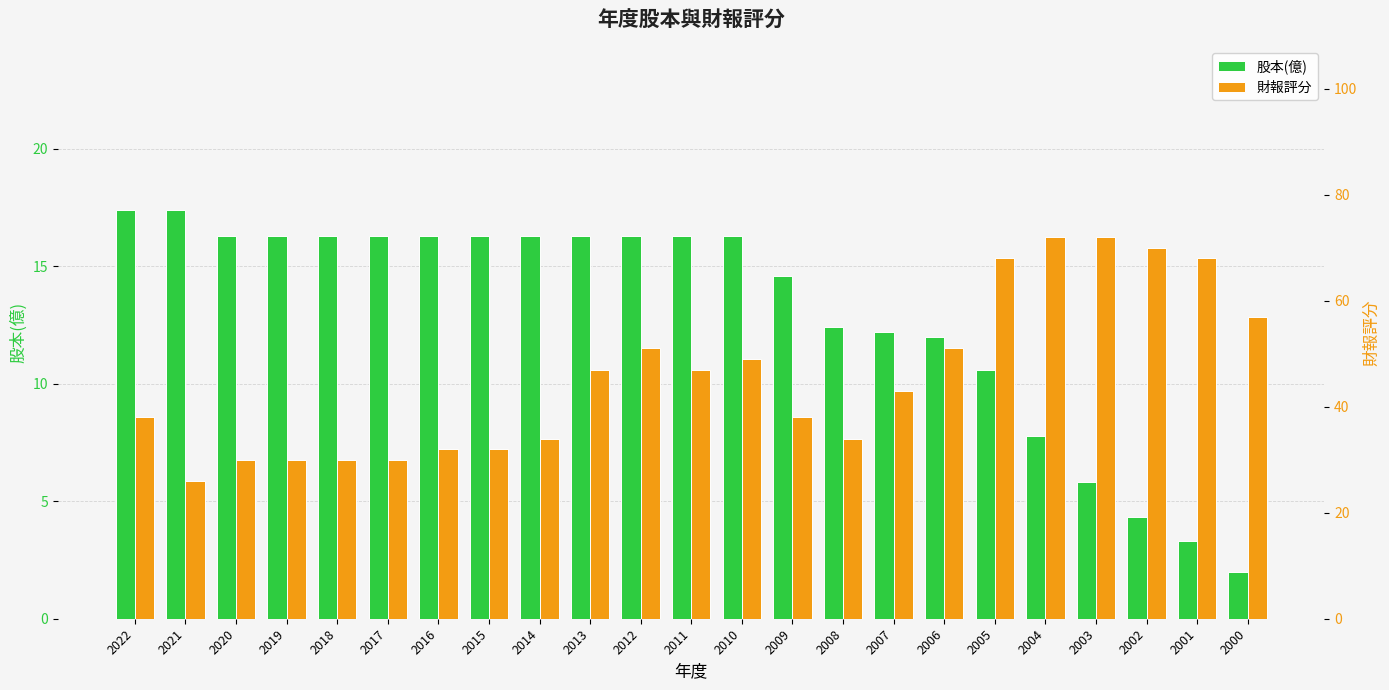

At 2002, list the series in order from largest to smallest.

財報評分, 股本(億)